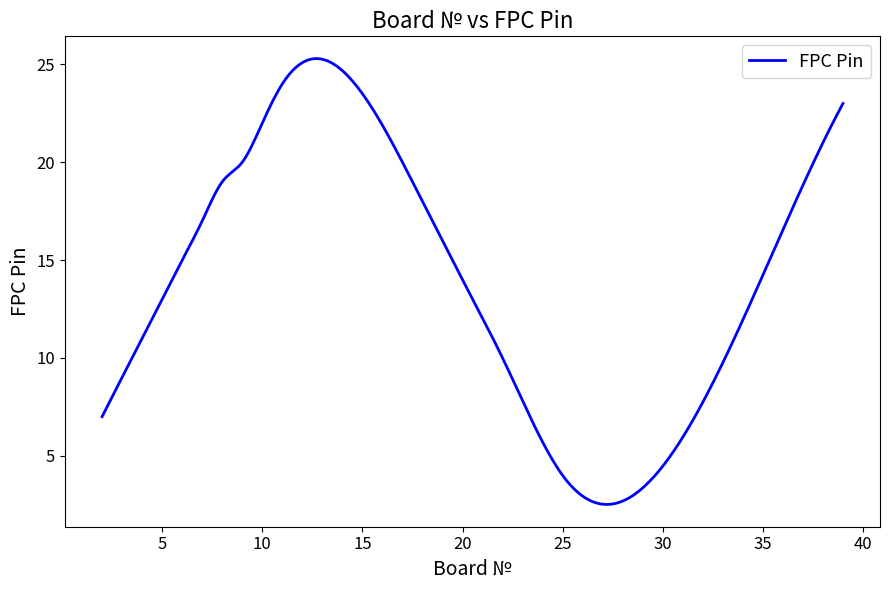

What is the greatest value displayed?

25.3